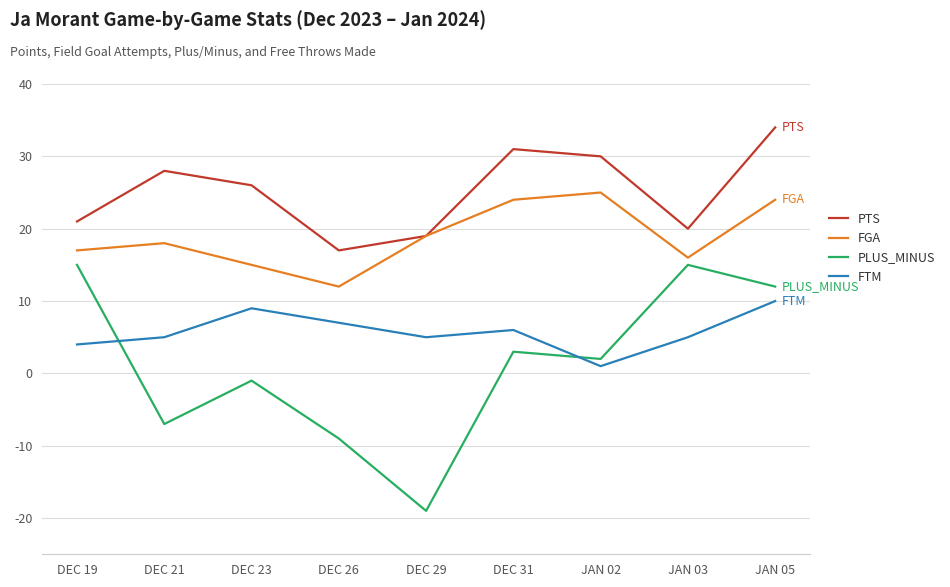

At how many categories does at least one series exceed 14?

9